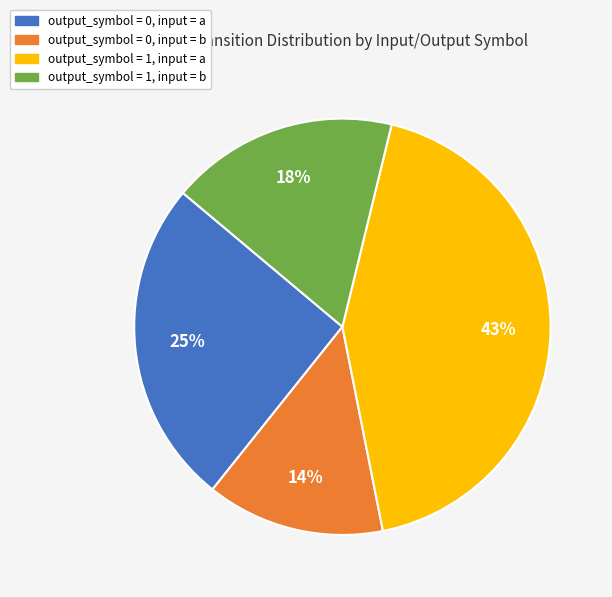

What is the largest slice in the pie chart?

output_symbol = 1, input = a